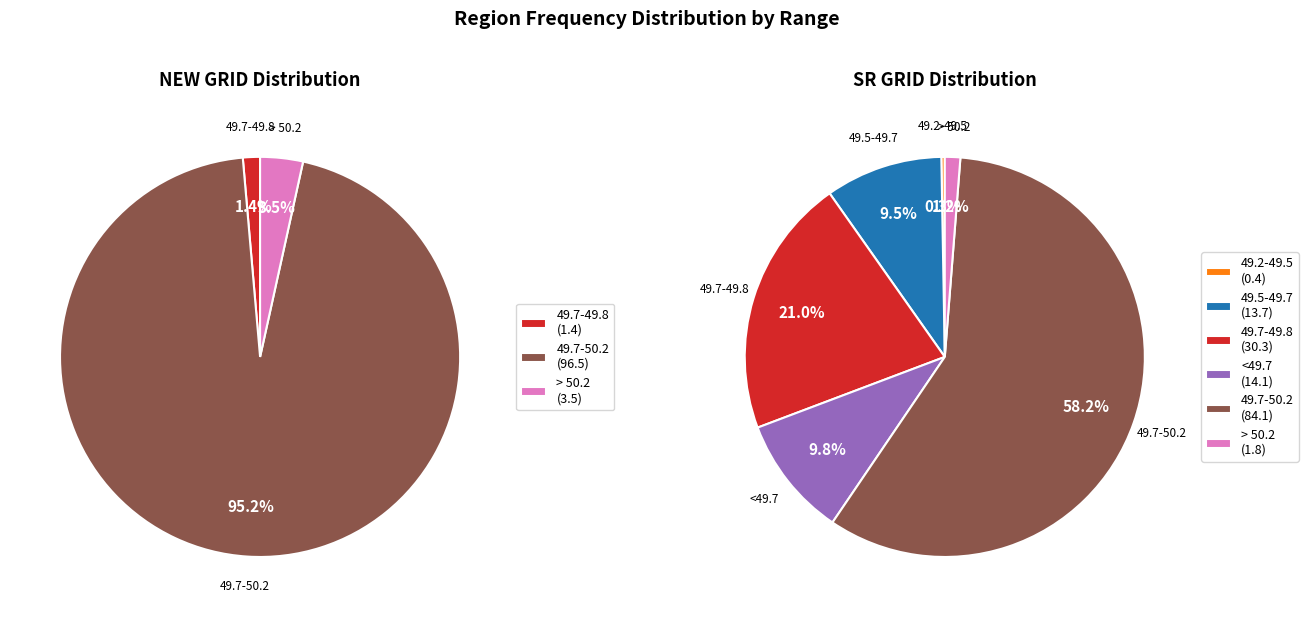

The > 50.2 slice represents 3% of the pie. True or false?

True